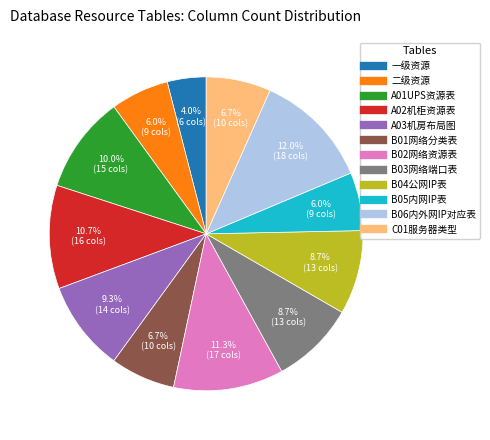

What percentage do 一级资源 and B04公网IP表 together represent?

12.7%